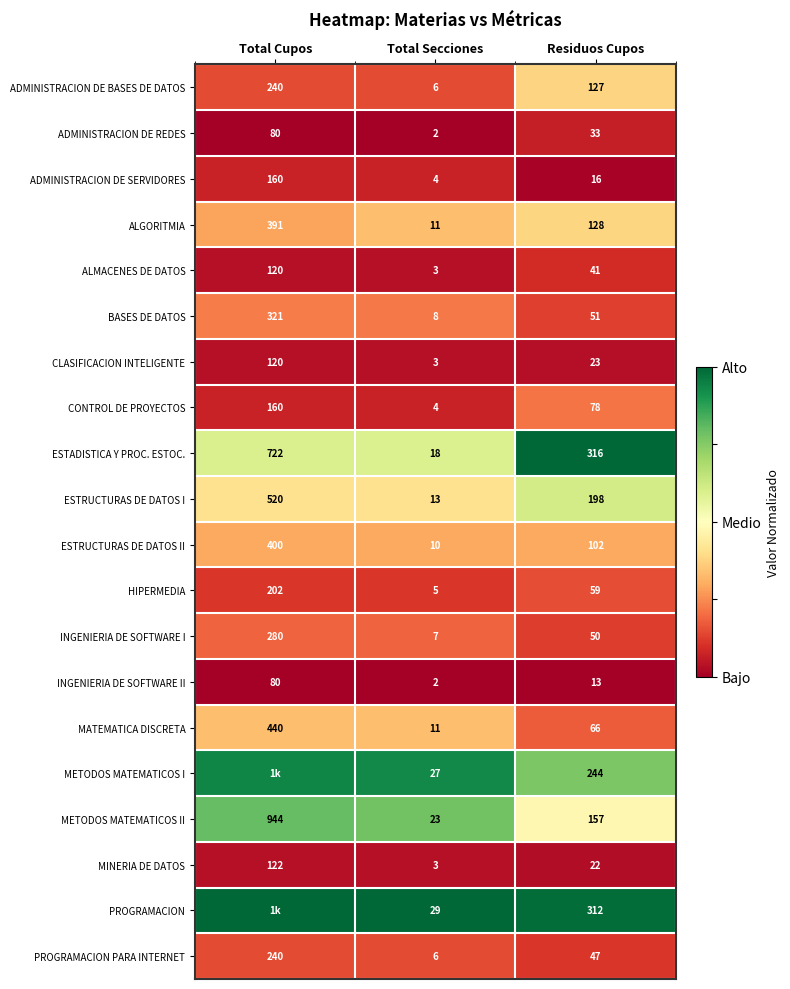

Where does the ADMINISTRACION DE SERVIDORES series first go above 16?

Total Cupos